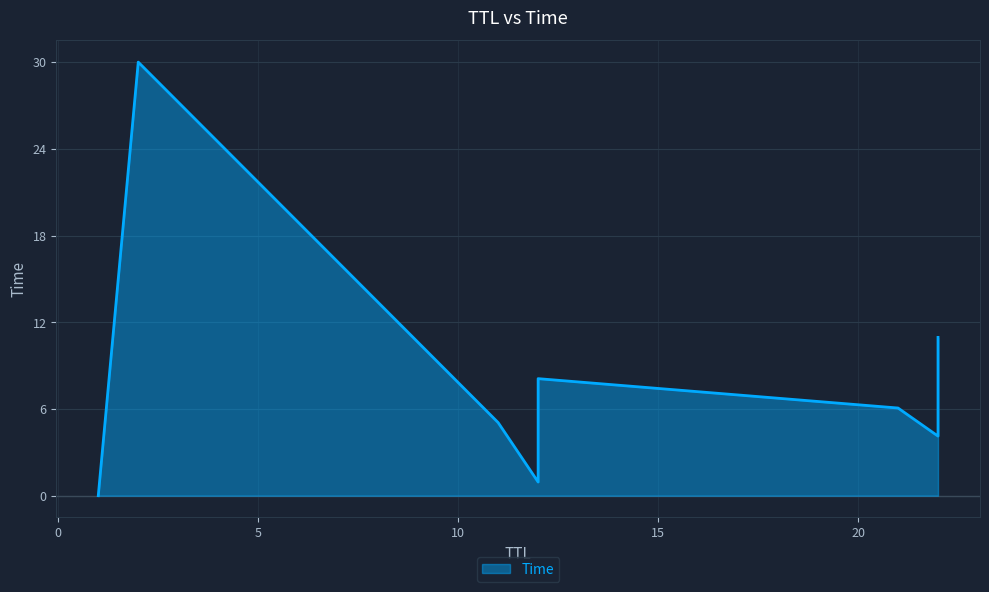

At which category does the chart reach its peak across all series?

2